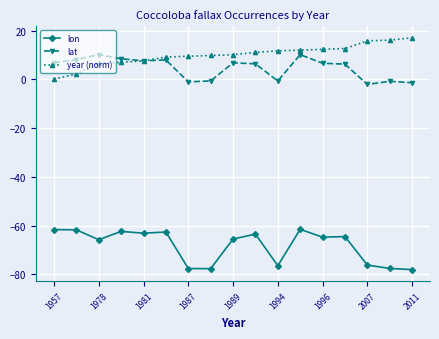

List the series in order of their peak value, lowest first.

lon, lat, year (norm)